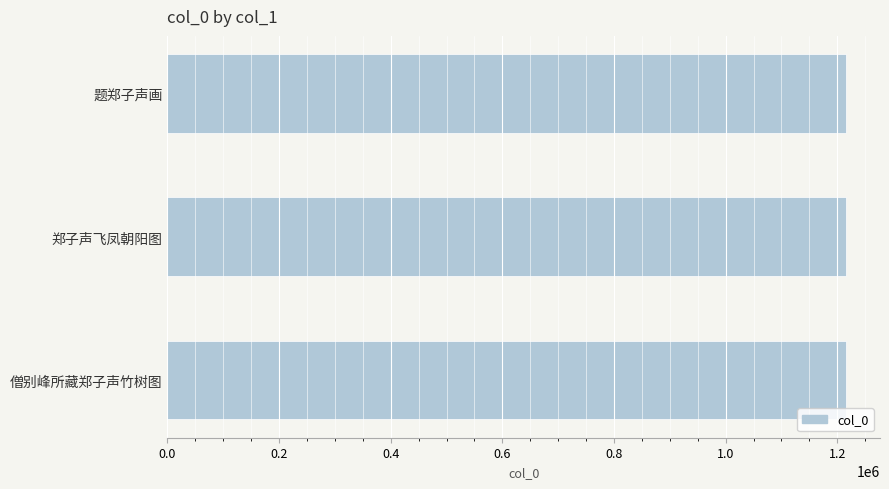

What value does the data have at 题郑子声画?

1215718